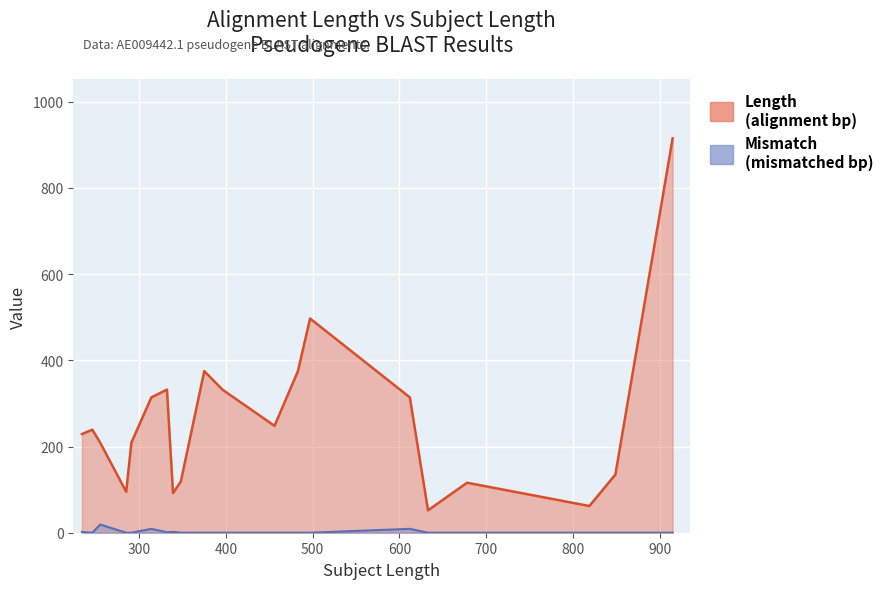

What value does the Length series have at 255, to the nearest 50?

200